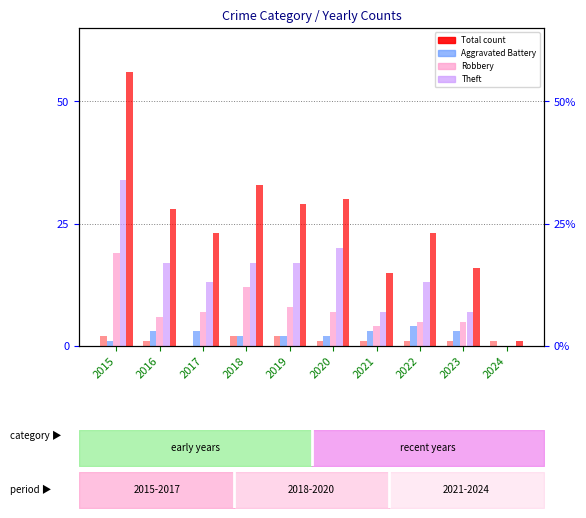

Reading right to left, extract all data points from this chart.

Aggravated Assault: 1	1	1	1	1	2	2	0	1	2
Aggravated Battery: 0	3	4	3	2	2	2	3	3	1
Robbery: 0	5	5	4	7	8	12	7	6	19
Theft: 0	7	13	7	20	17	17	13	17	34
Total: 1	16	23	15	30	29	33	23	28	56